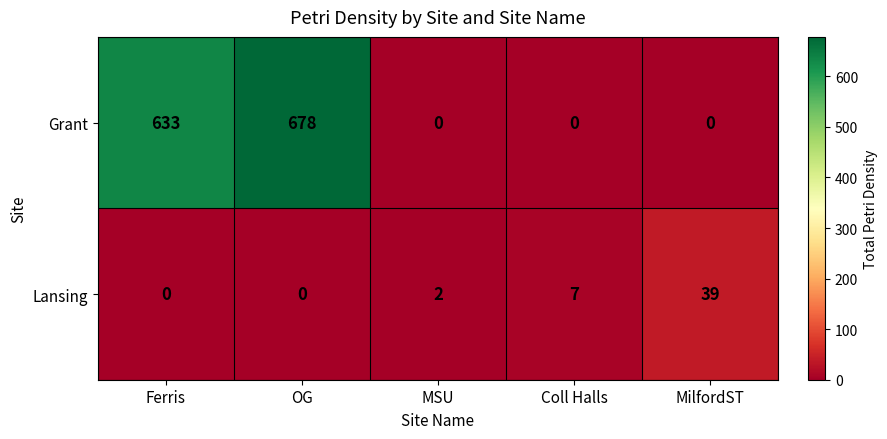

How many values in the Lansing series are below 2?

2